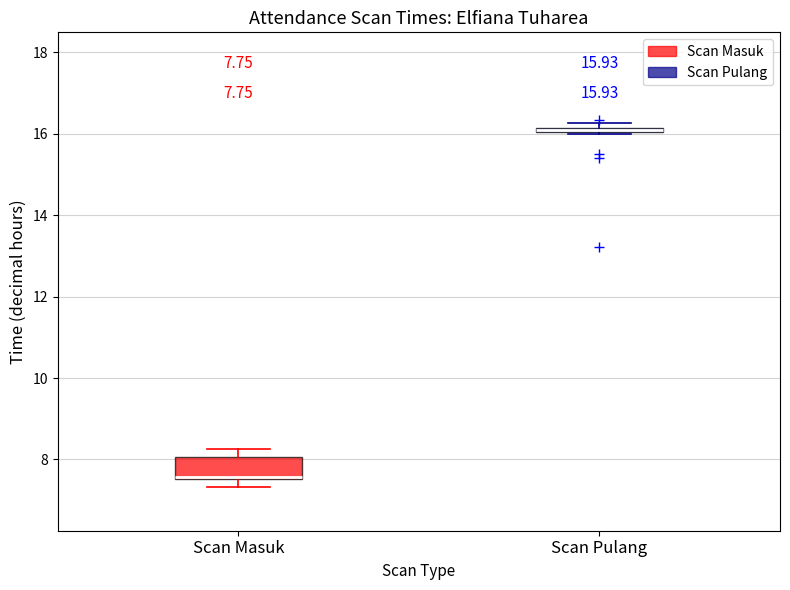

Comparing the boxes themselves (not the whiskers), which one is the tallest?

Scan Masuk